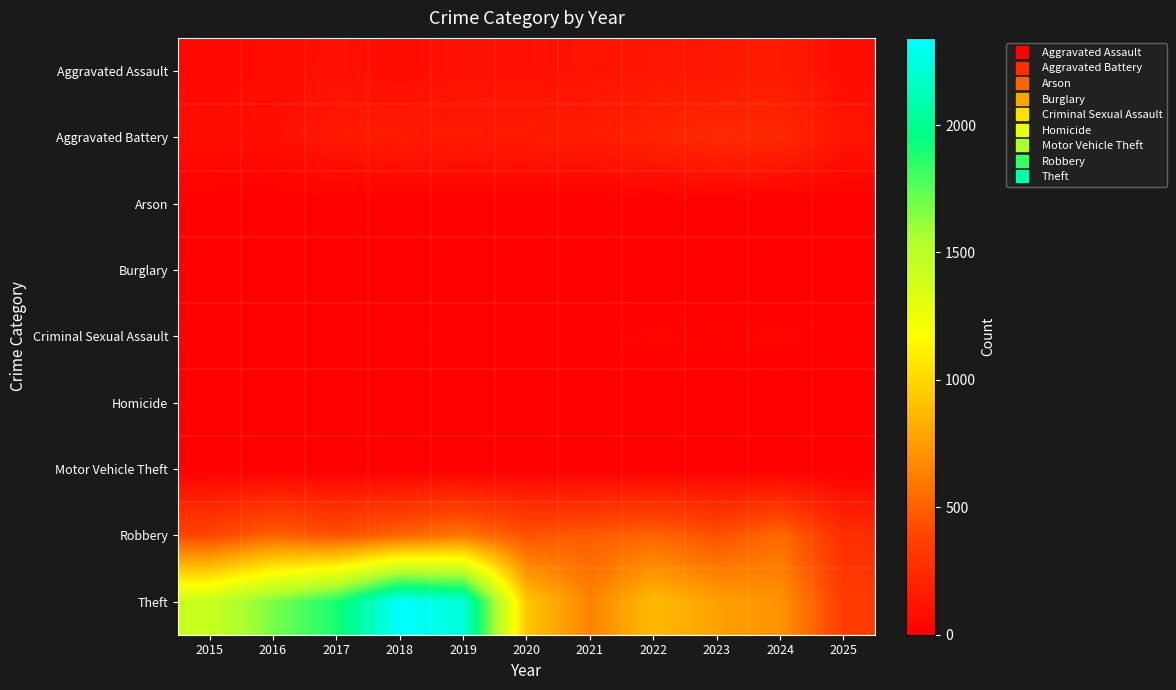

Reading left to right, what are all the values shown in this chart?

Aggravated Assault: 2015=46	2016=71	2017=95	2018=77	2019=98	2020=94	2021=110	2022=121	2023=130	2024=153	2025=73
Aggravated Battery: 2015=82	2016=82	2017=142	2018=152	2019=148	2020=150	2021=163	2022=202	2023=244	2024=232	2025=121
Arson: 2015=3	2016=0	2017=0	2018=1	2019=1	2020=1	2021=2	2022=5	2023=2	2024=1	2025=0
Burglary: 2015=0	2016=0	2017=2	2018=0	2019=1	2020=0	2021=1	2022=0	2023=0	2024=2	2025=0
Criminal Sexual Assault: 2015=12	2016=8	2017=8	2018=11	2019=8	2020=3	2021=14	2022=24	2023=22	2024=24	2025=11
Homicide: 2015=0	2016=1	2017=1	2018=1	2019=2	2020=3	2021=5	2022=6	2023=2	2024=4	2025=2
Motor Vehicle Theft: 2015=1	2016=4	2017=2	2018=1	2019=1	2020=3	2021=2	2022=2	2023=6	2024=3	2025=0
Robbery: 2015=395	2016=510	2017=446	2018=520	2019=591	2020=450	2021=484	2022=521	2023=440	2024=543	2025=261
Theft: 2015=1429	2016=1676	2017=1896	2018=2342	2019=2230	2020=930	2021=642	2022=880	2023=766	2024=712	2025=343